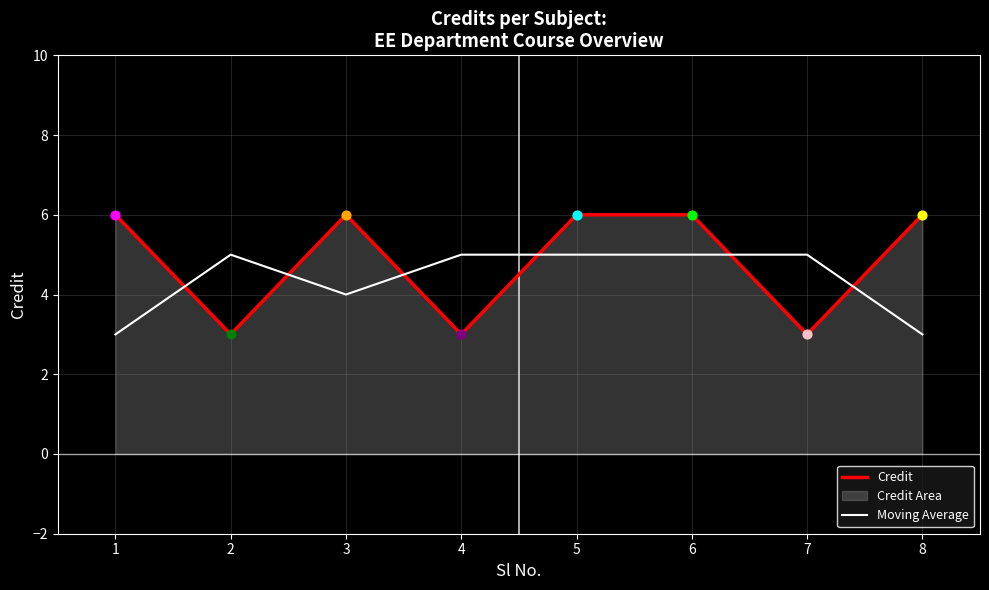

What is the total value across all series at 5?

11